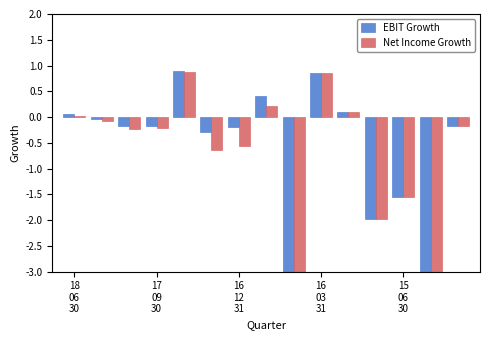

The EBIT Growth series shows -0.2 at 16 12 31. True or false?

True